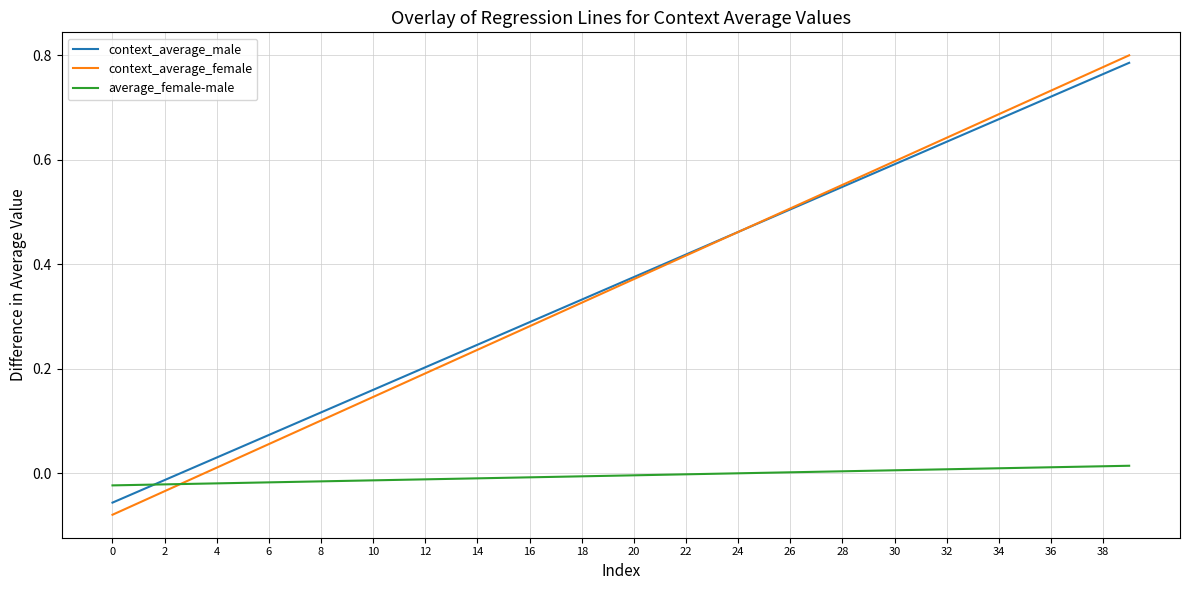

Which series has the widest spread of values?

context_average_female